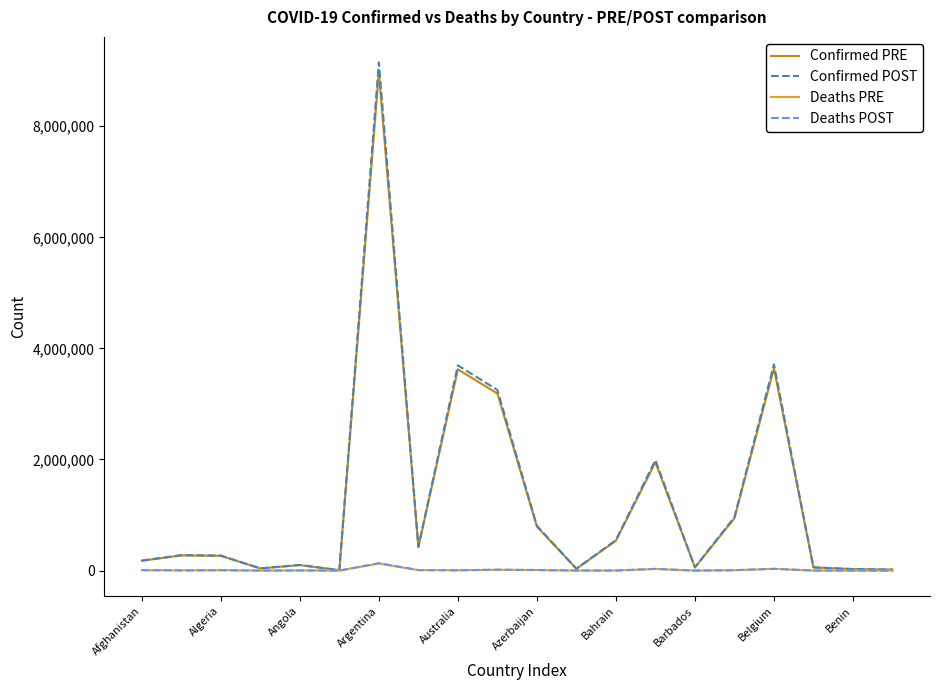

Which series has the widest spread of values?

Confirmed POST